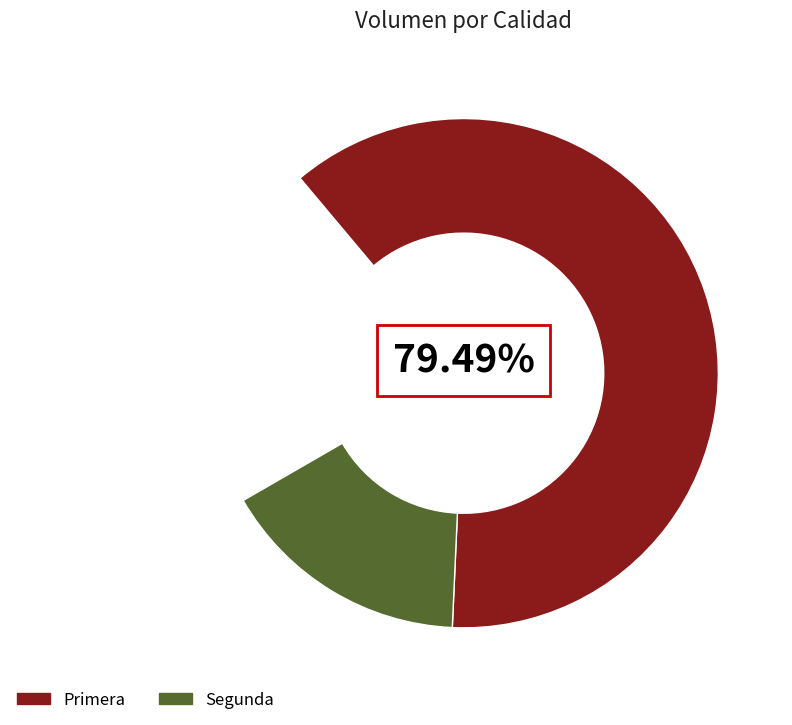

Which category accounts for the majority?

Primera